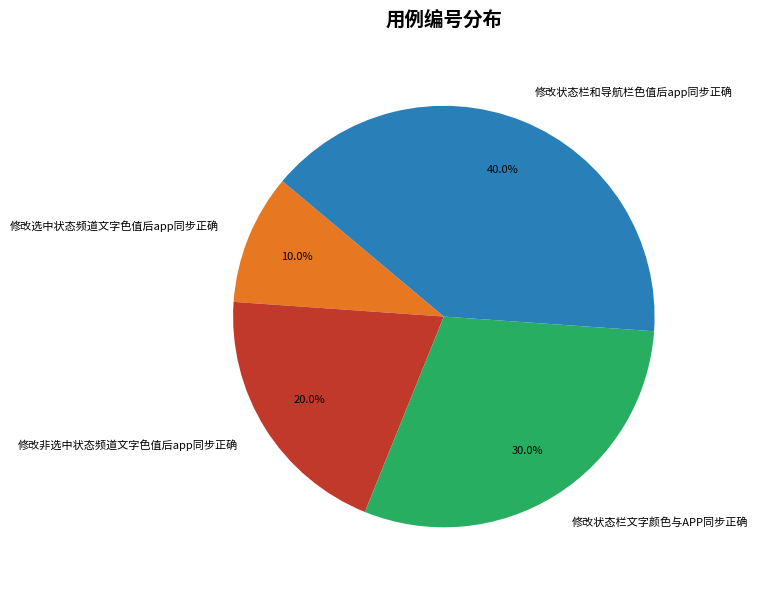

Which slice is the smallest?

修改选中状态频道文字色值后app同步正确